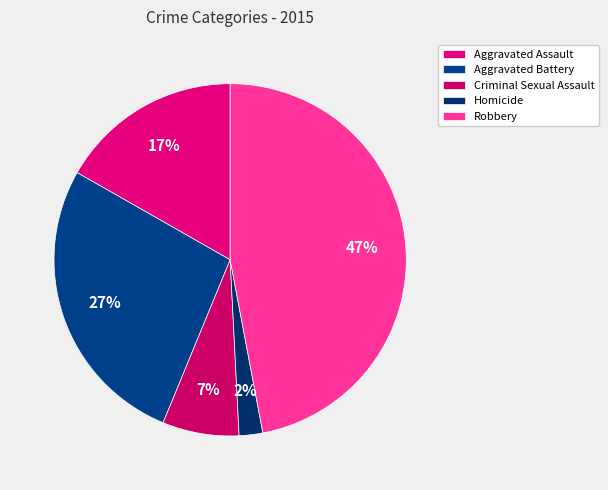

Is Aggravated Battery the majority of the pie?

No